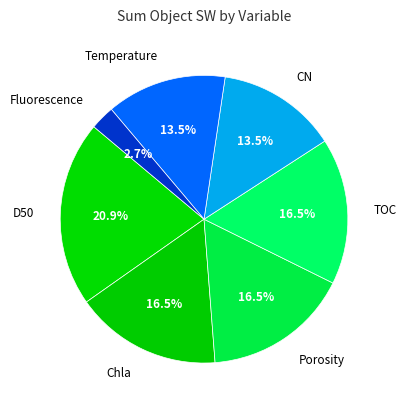

Is there a majority slice in this chart?

No